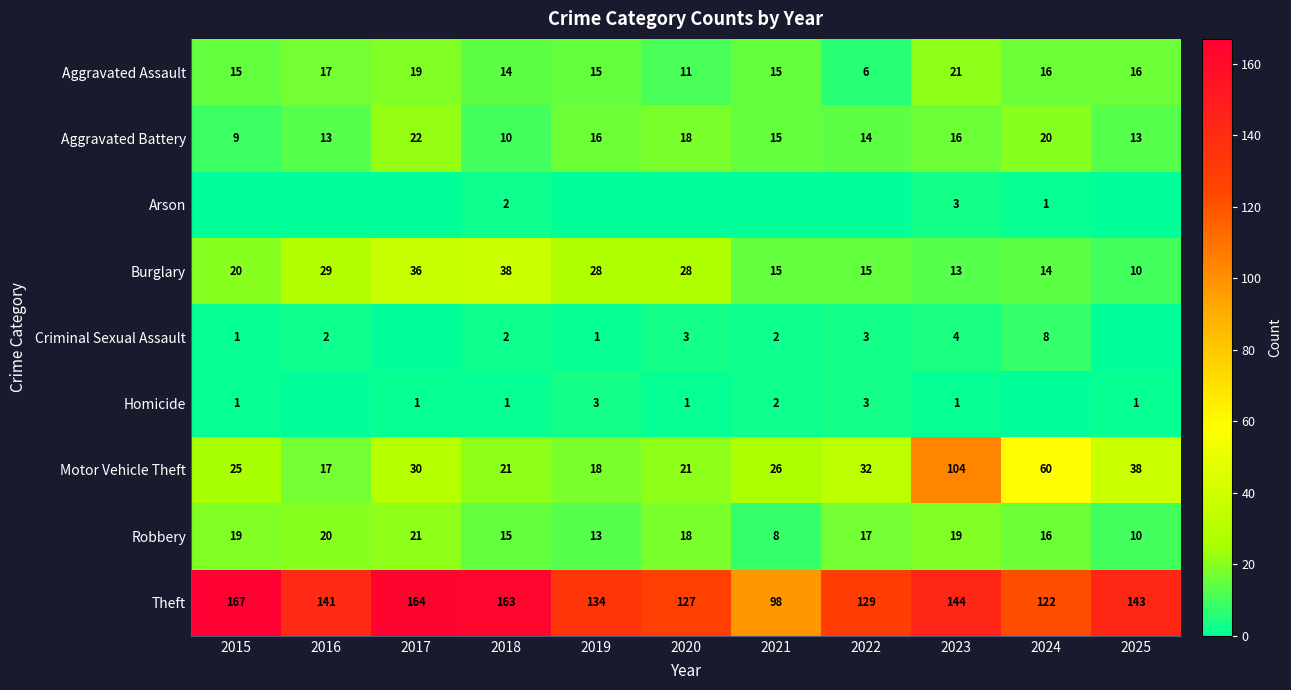

What is the difference between the Motor Vehicle Theft values at 2017 and 2025?

8